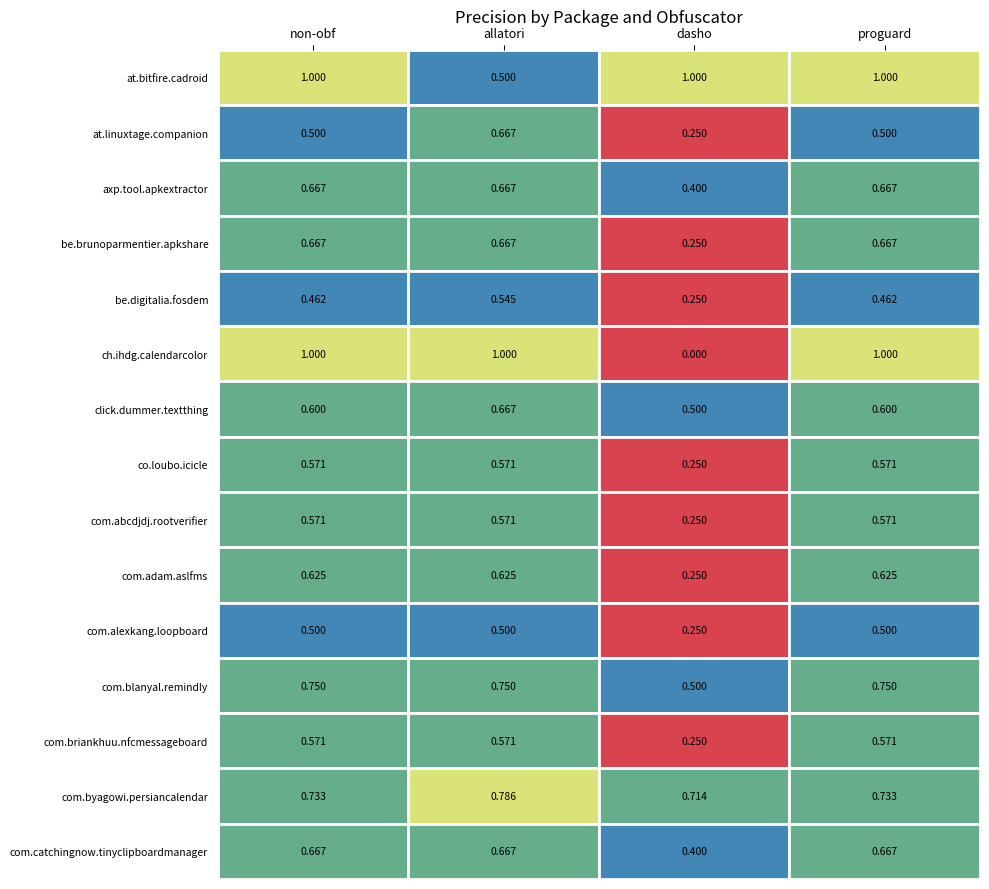

What is the sum of all dasho values?

5.5